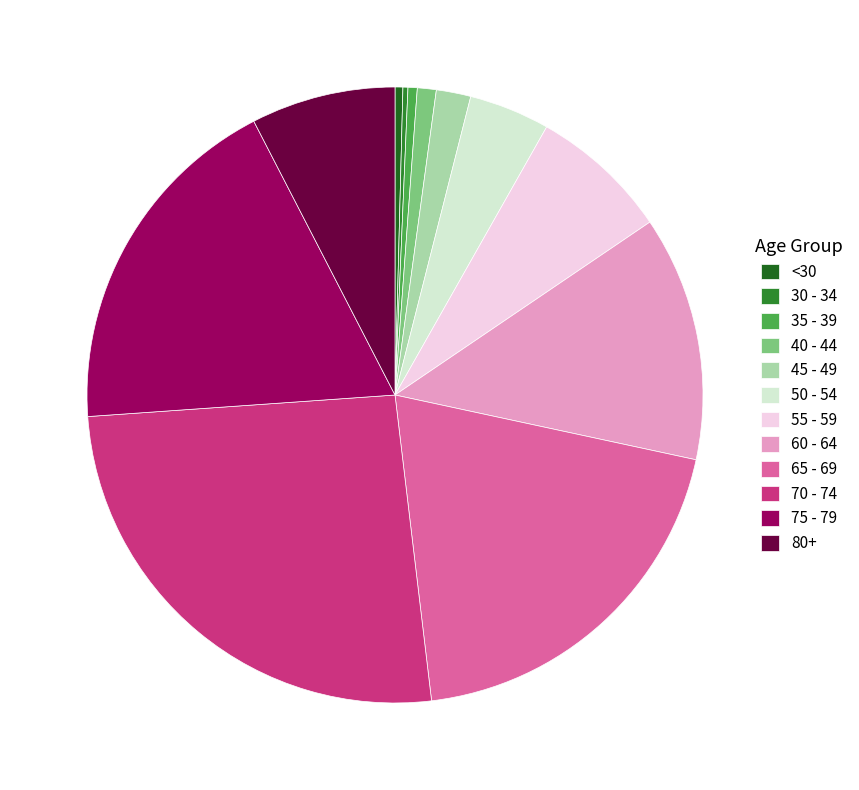

To the nearest percent, what percentage of the pie is 50 - 54?

4%